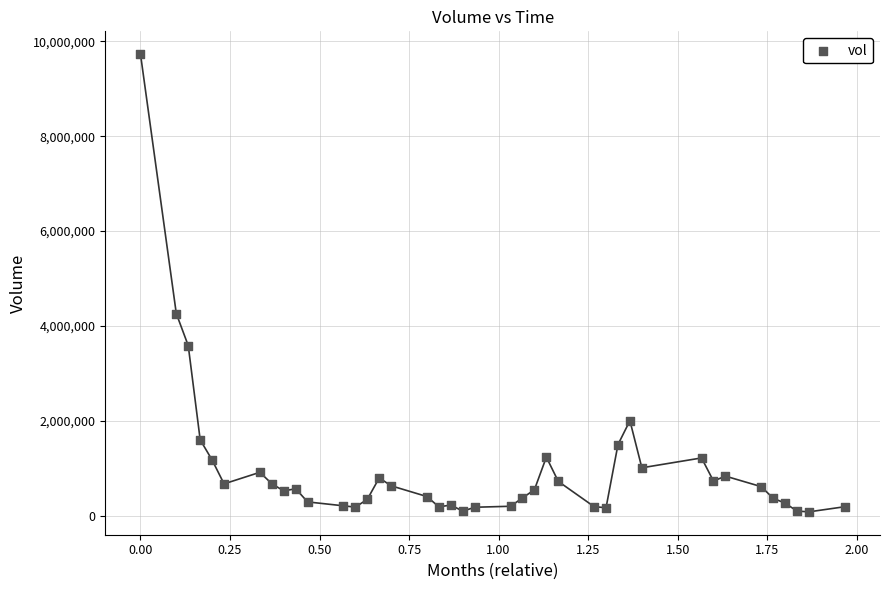

What Y value in the scatter plot is closest to 4904500?

4260625